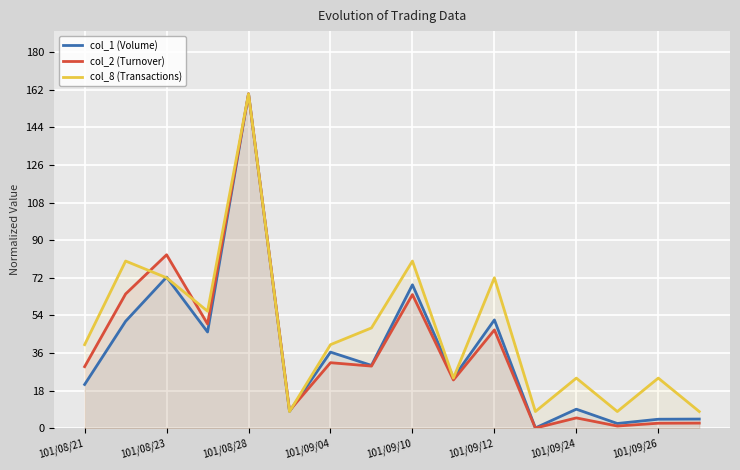

What is the greatest value displayed?

160.0